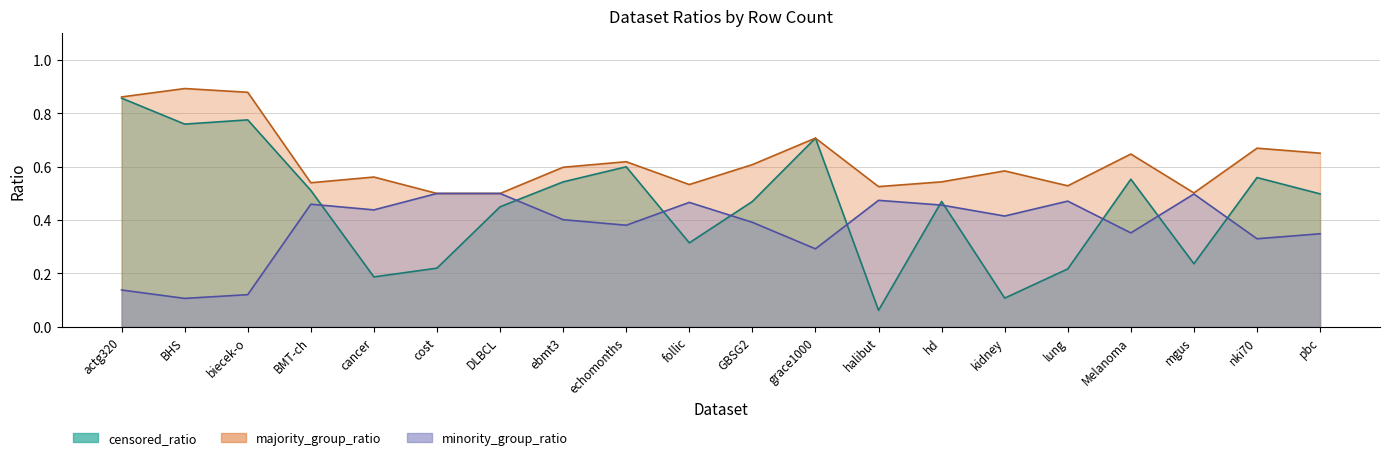

How many distinct data groups are displayed?

3